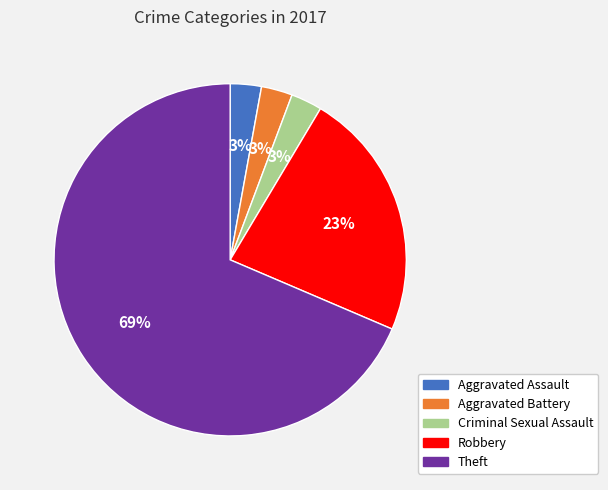

Which has a higher value, Robbery or Aggravated Battery?

Robbery